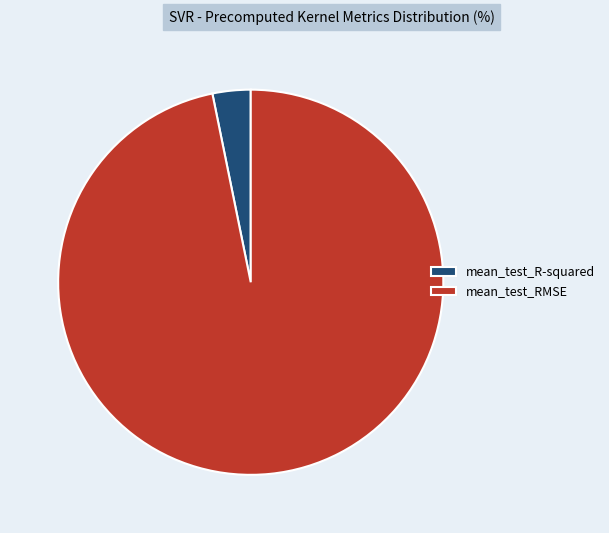

Which has a higher value, mean_test_R-squared or mean_test_RMSE?

mean_test_RMSE